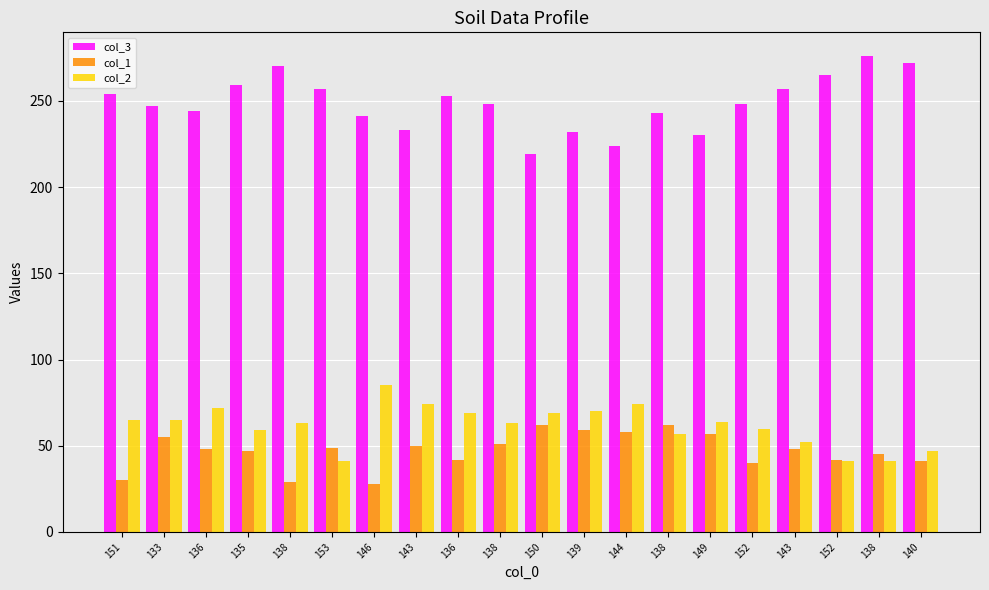

Which series has the widest spread of values?

col_3